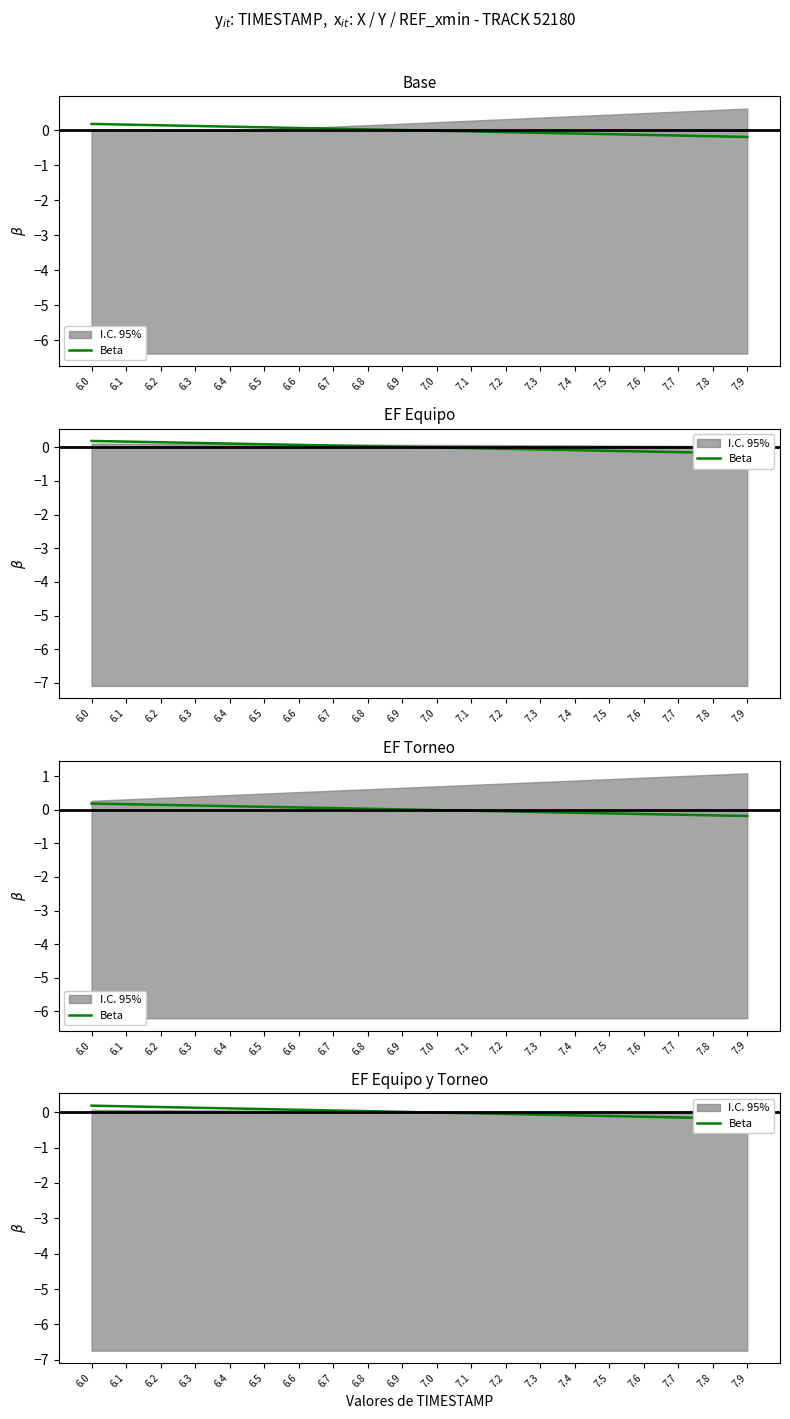

Is it true that the value at 6.1 is 0.2?

True